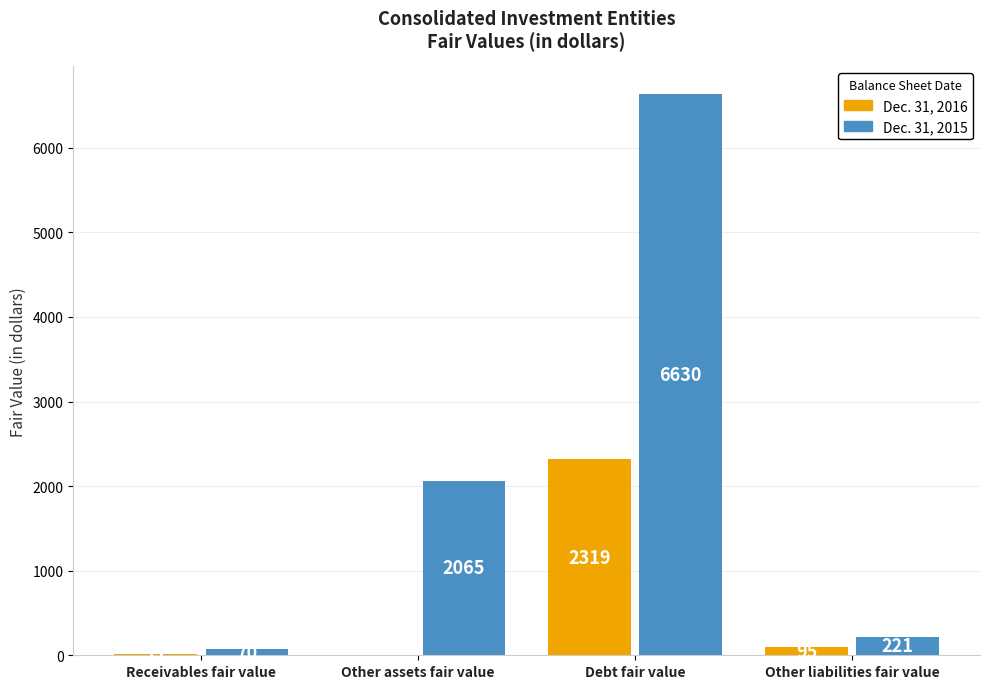

What is the value of the Dec. 31, 2016 bar at the 4th from the left?

95